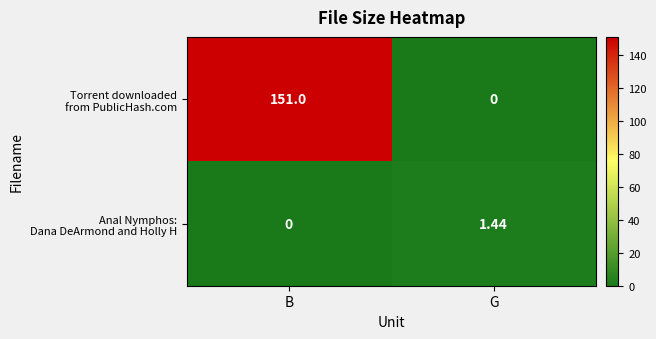

At which category is the sum across all series the highest?

B